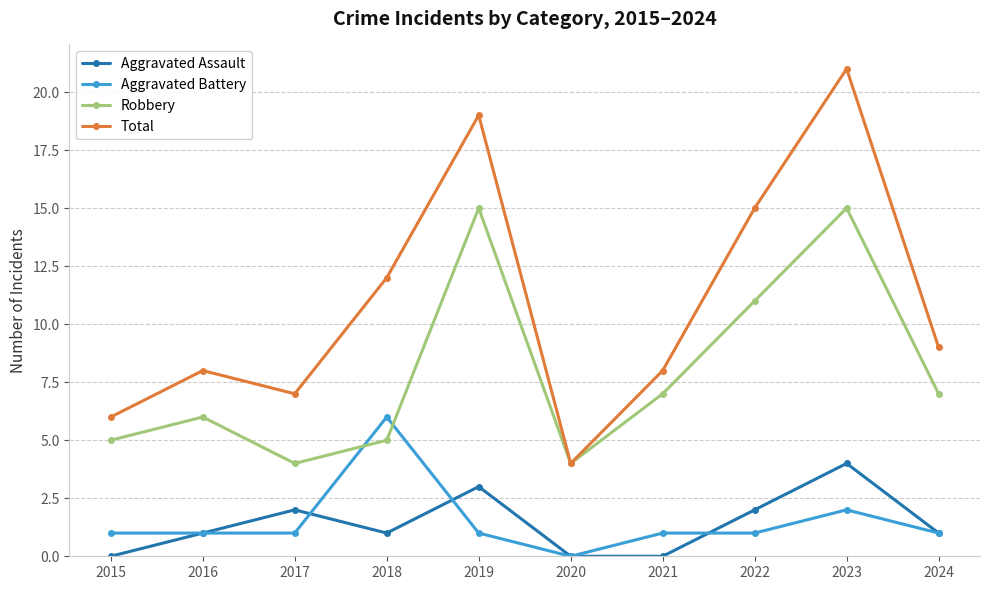

Which series has the largest range (max minus min)?

Total